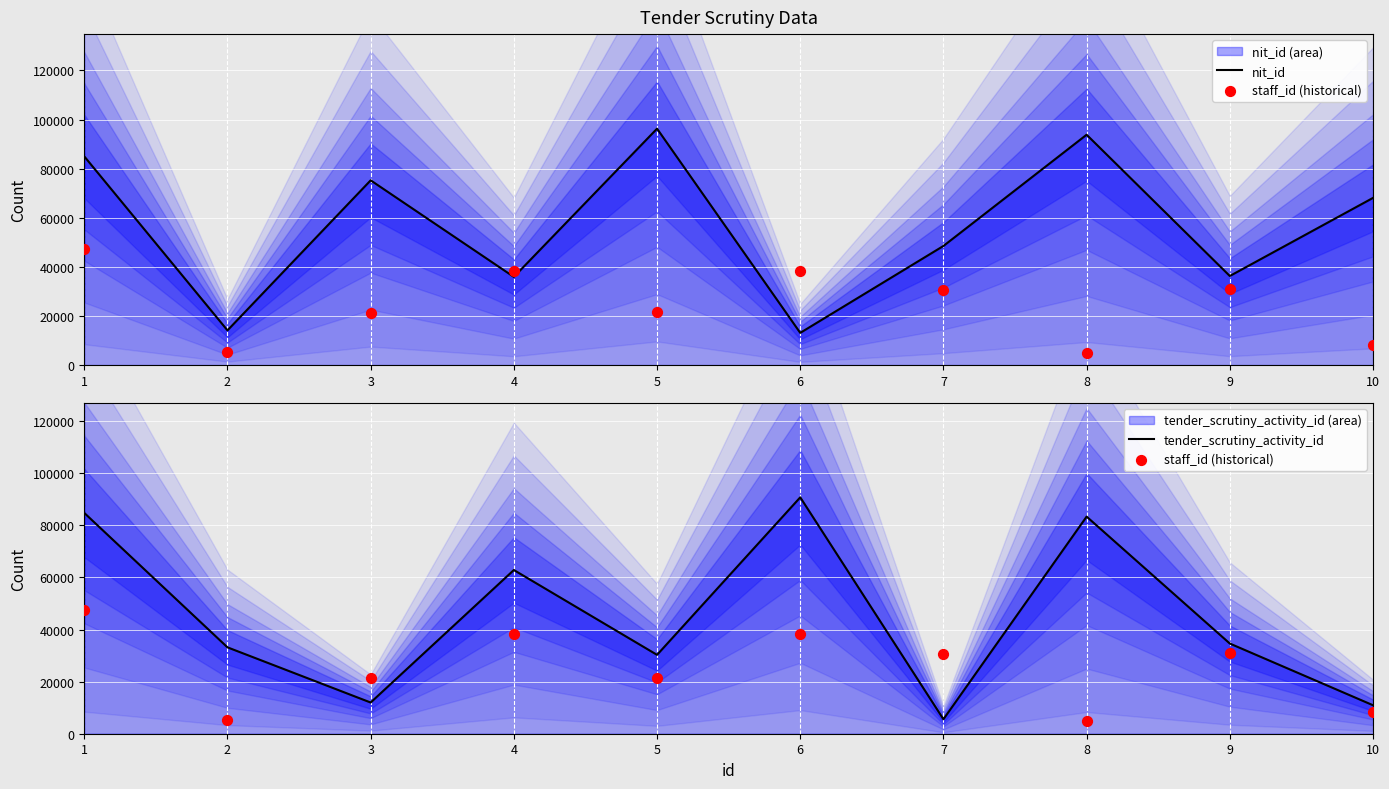

Which series has the largest Y range (max minus min)?

tender_scrutiny_activity_id